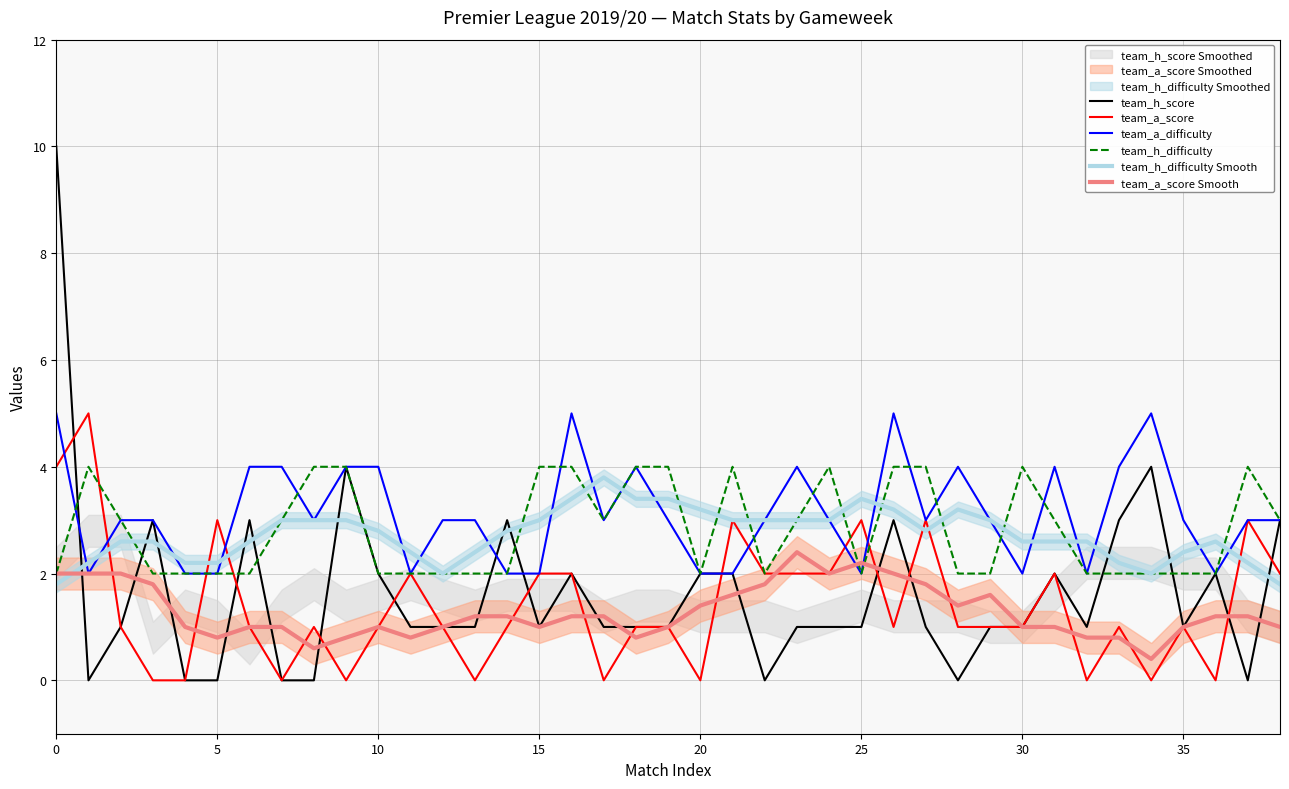

Which series has the largest range (max minus min)?

team_h_score